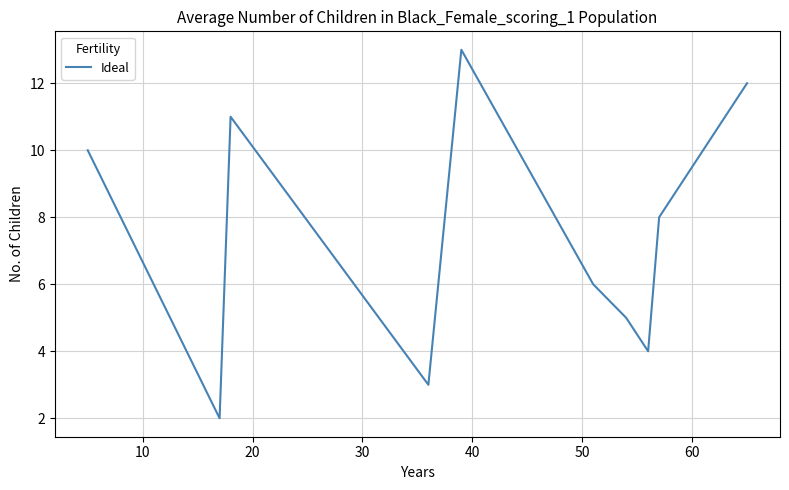

What is the difference between the maximum and minimum values?

11.0